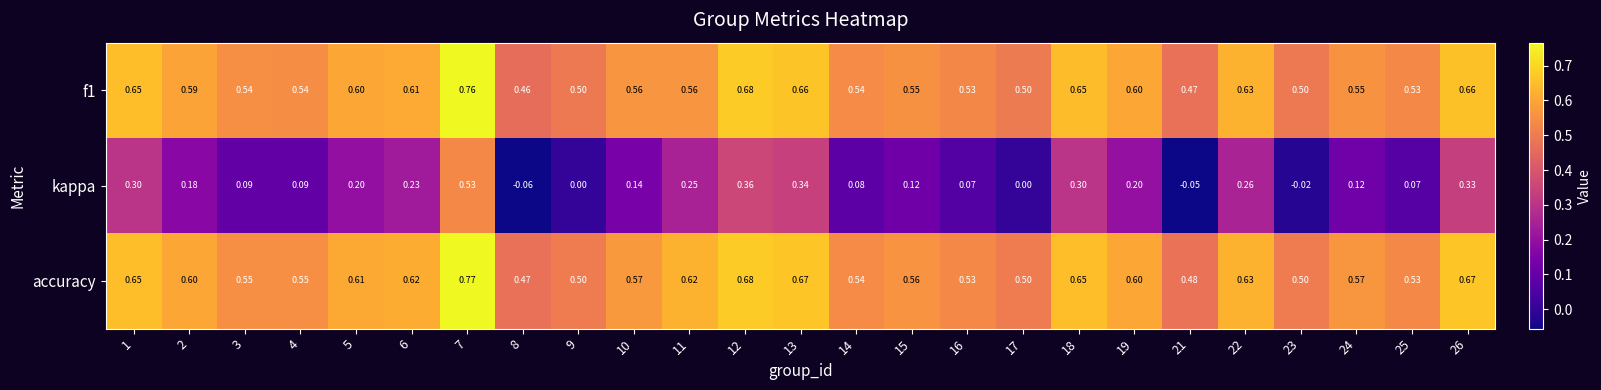

Is the value of f1 at 16 greater than the value of accuracy at 15?

No